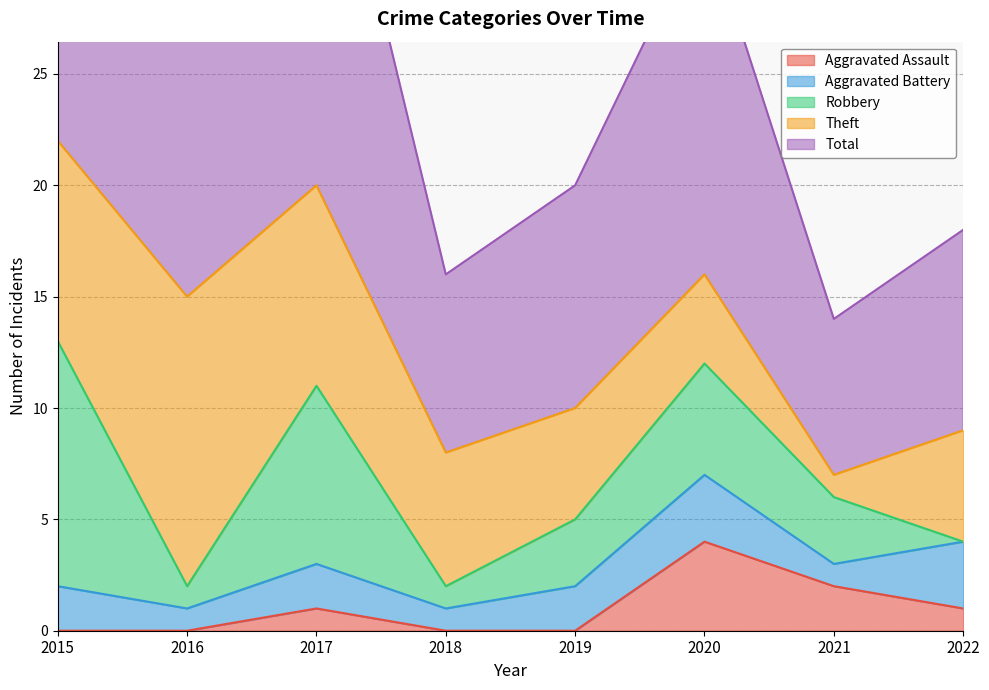

At which label is Total closest to 15?

2016